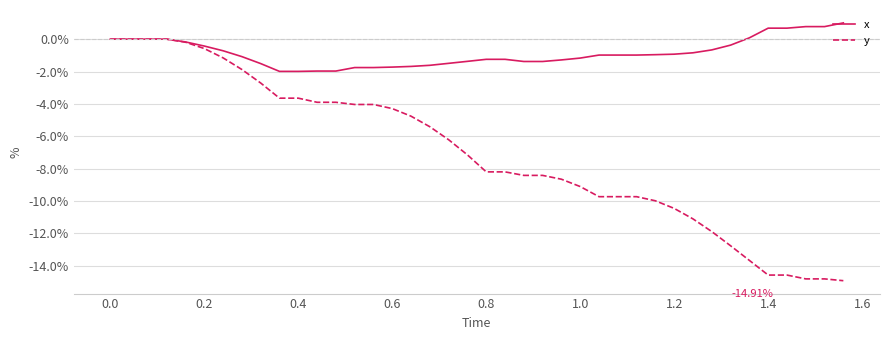

What are all the series names shown in the legend?

x, y